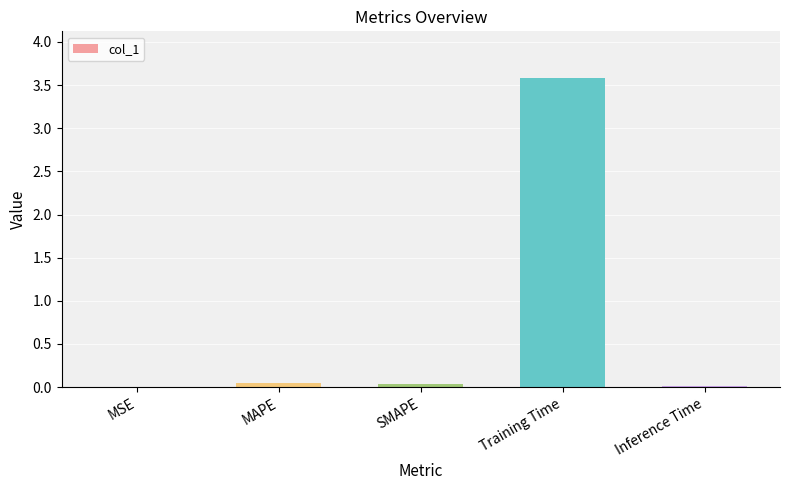

What is the approximate value at Training Time?

3.6